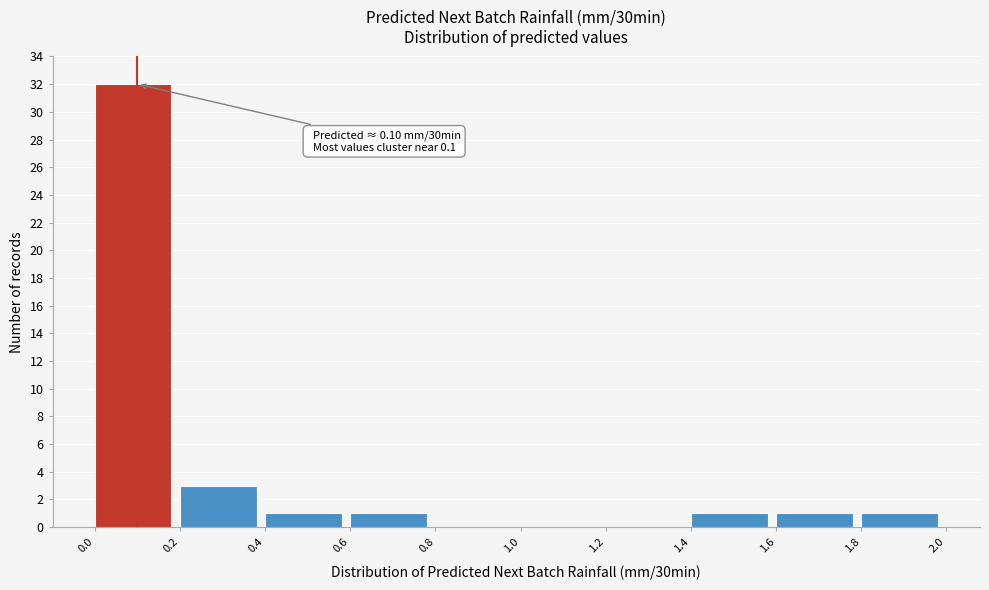

Which range on the x-axis has the tallest bar?

0.0 to 0.2